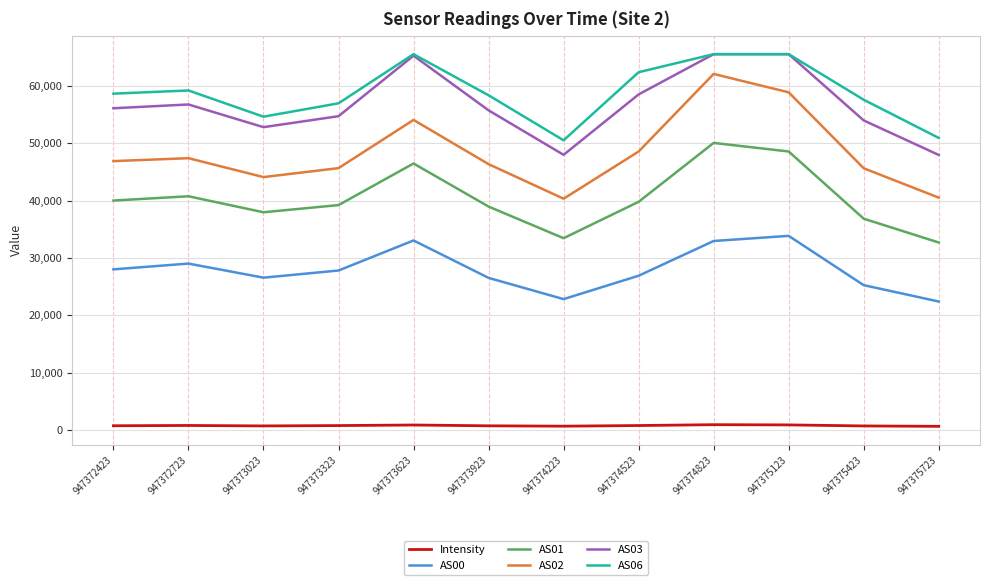

How many distinct data groups are displayed?

6